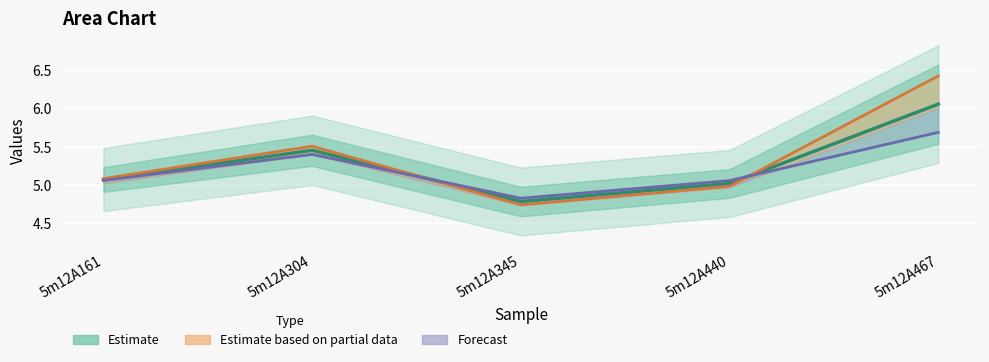

Is it true that Estimate equals 8.6 at 5m12A161?

False